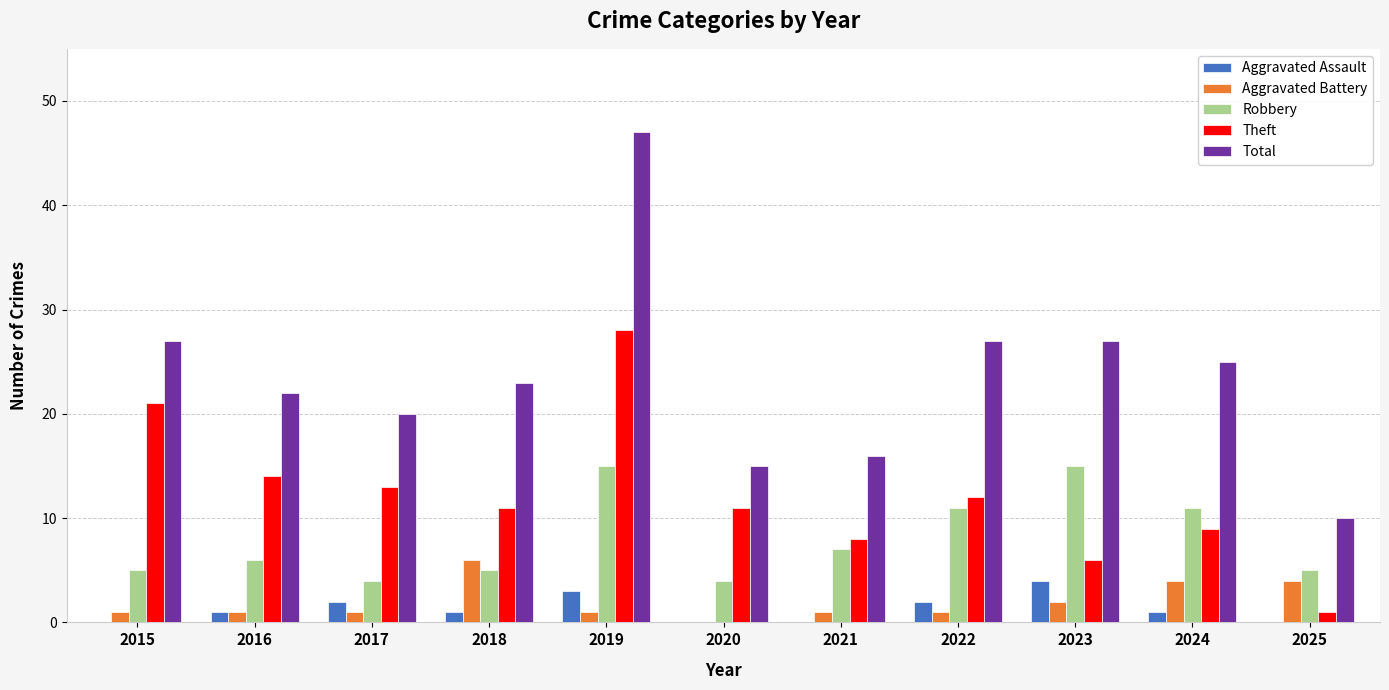

Reading left to right, extract all data points from this chart.

Aggravated Assault: 0	1	2	1	3	0	0	2	4	1	0
Aggravated Battery: 1	1	1	6	1	0	1	1	2	4	4
Robbery: 5	6	4	5	15	4	7	11	15	11	5
Theft: 21	14	13	11	28	11	8	12	6	9	1
Total: 27	22	20	23	47	15	16	27	27	25	10